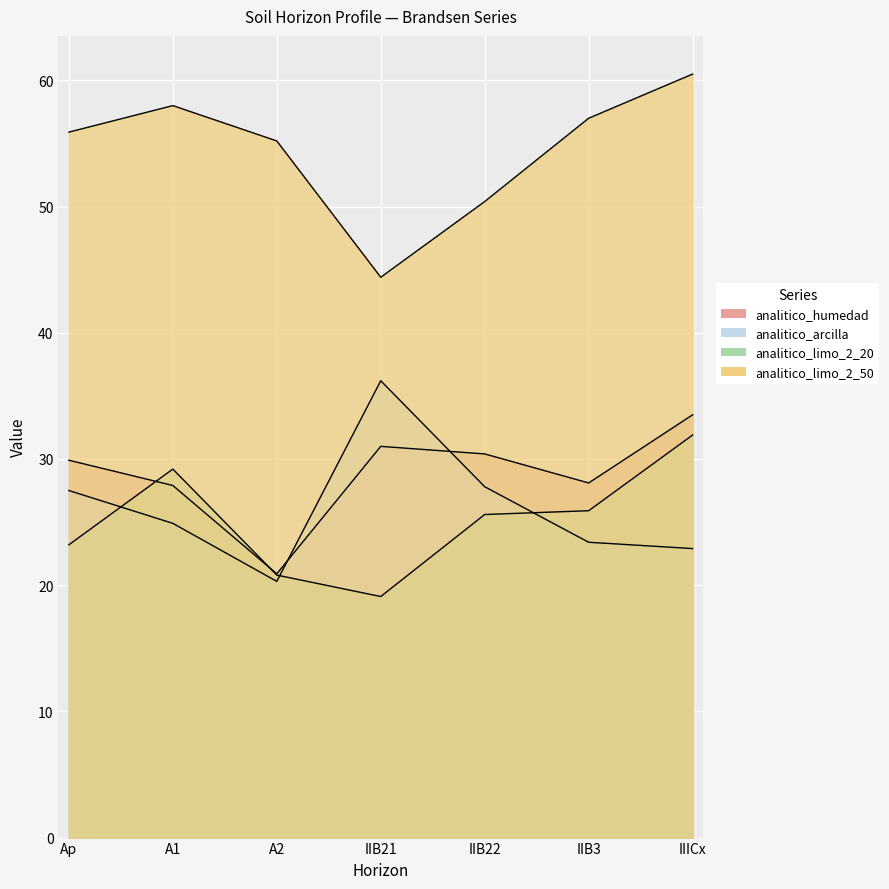

What position from the right is IIB3?

2